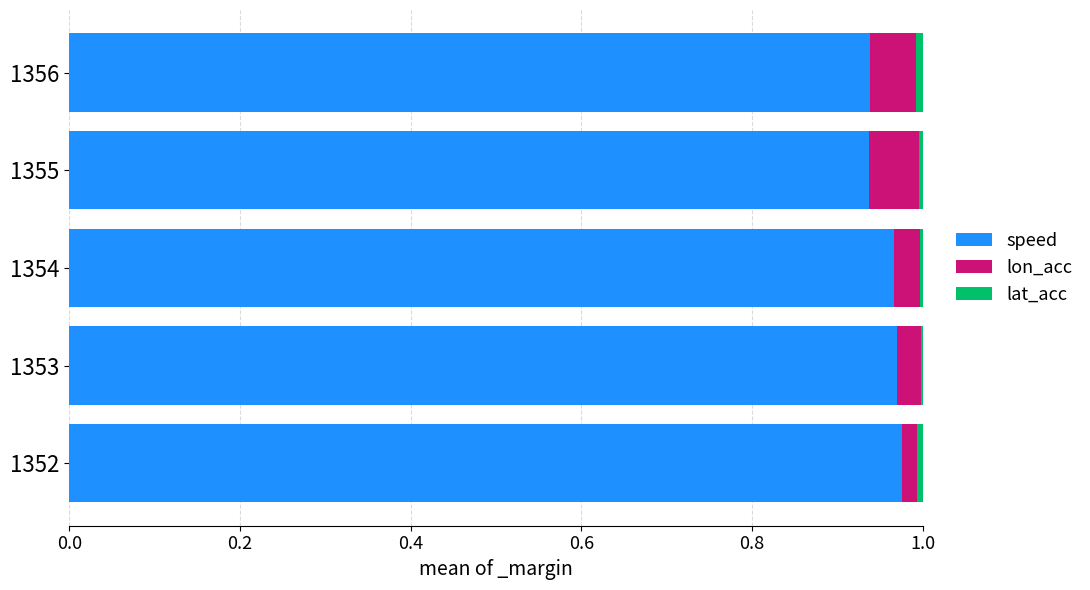

True or false: speed has a value of 0.3 at 1355.

False